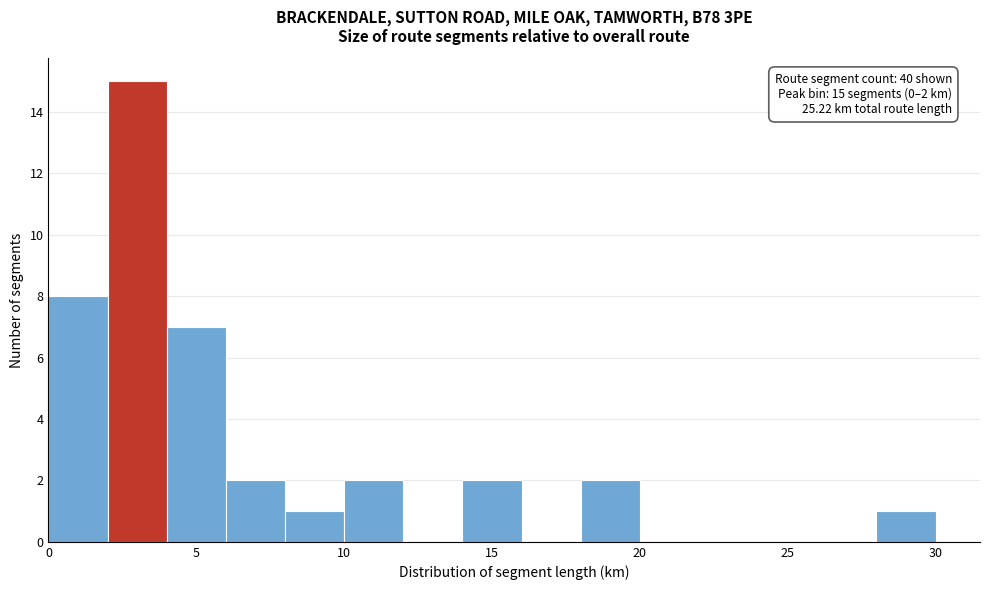

Over which range of the x-axis is the bar tallest?

2 to 4